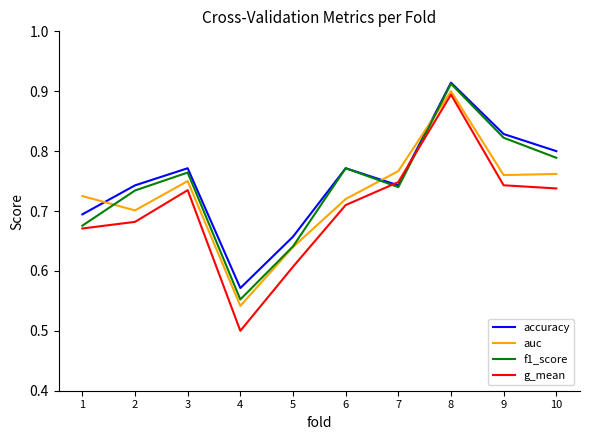

How many intersections are there between accuracy and g_mean?

2